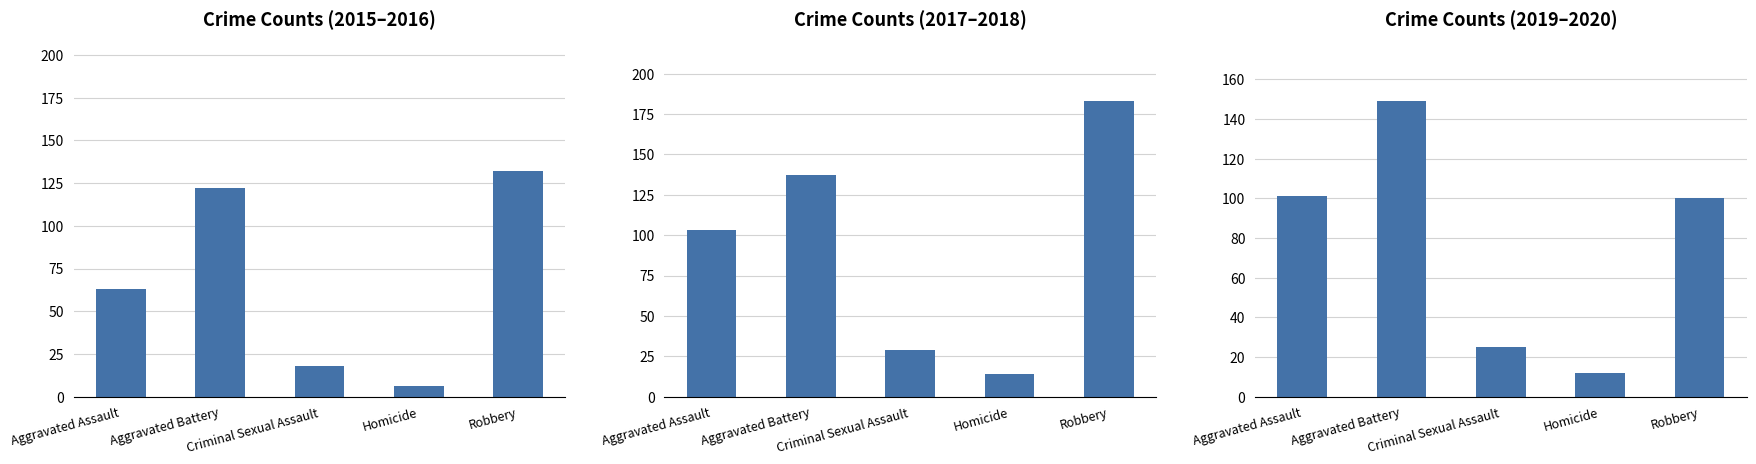

Rank the series at Aggravated Assault from lowest to highest value.

2015, 2019, 2017